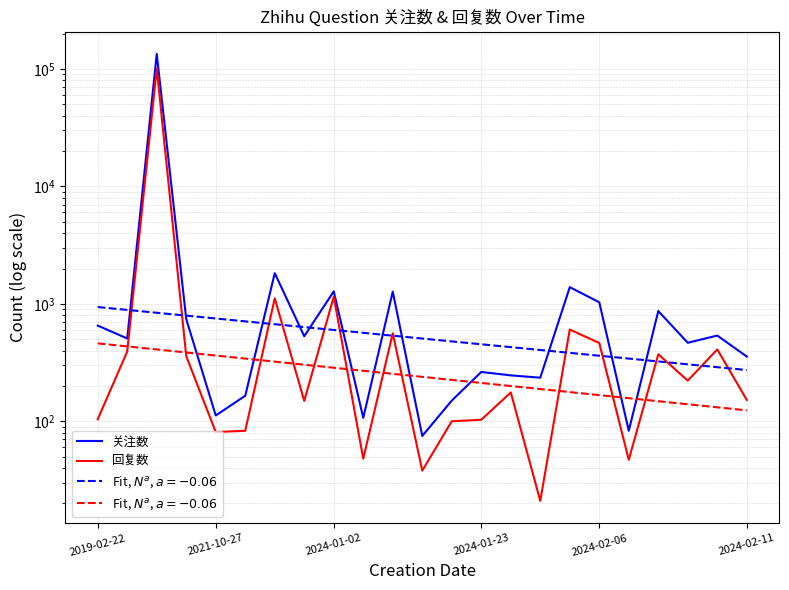

Rank the series by their average value, from lowest to highest.

回复数, 关注数